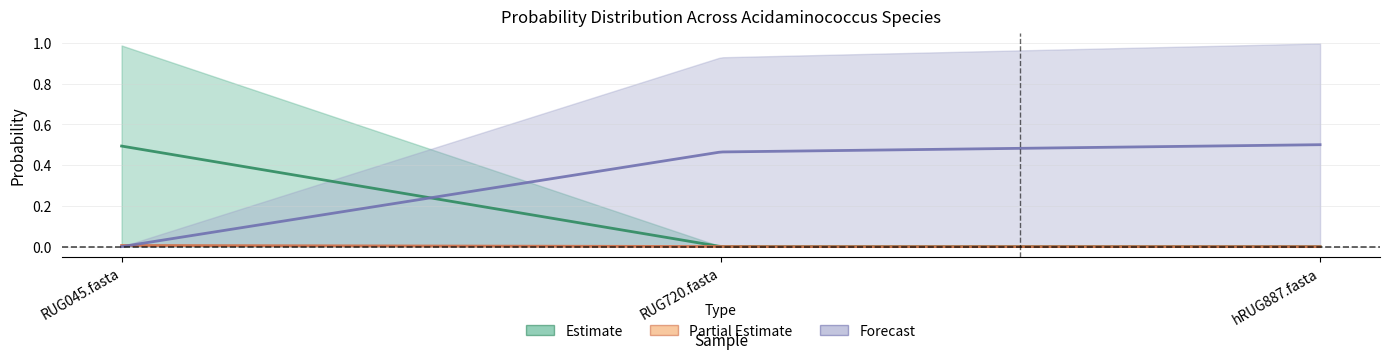

At how many categories does at least one series exceed 0?

3